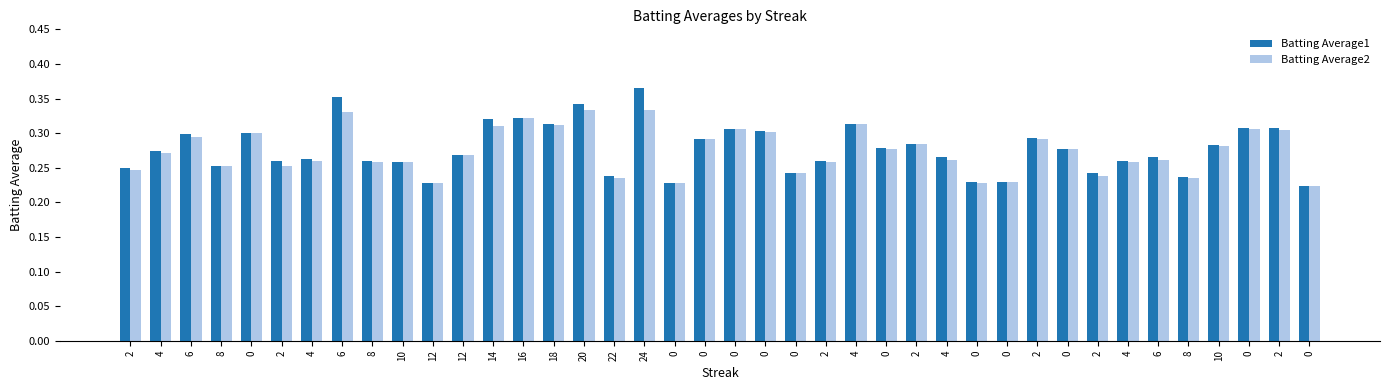

Are the bars horizontal?

No